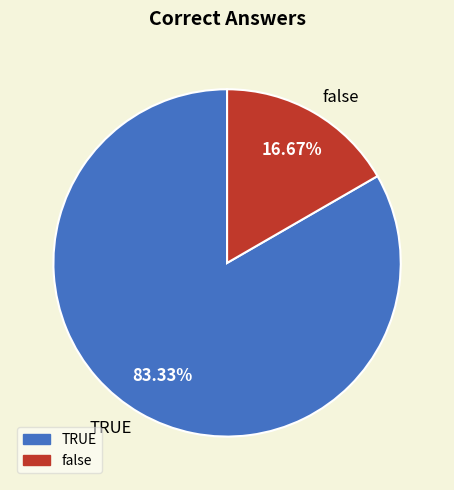

What is the smallest slice in the pie chart?

false